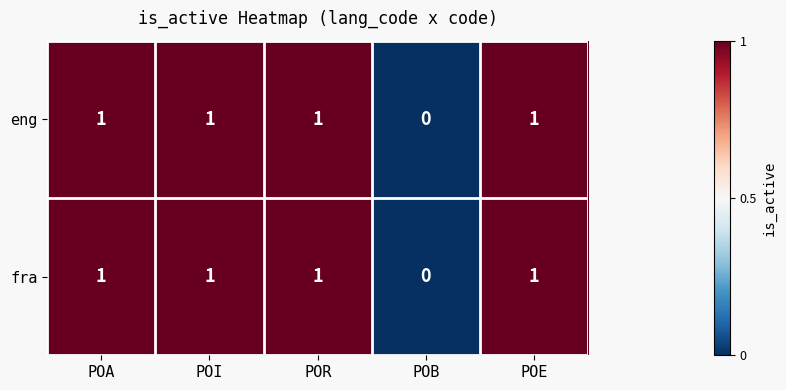

What is the sum of all fra values?

4